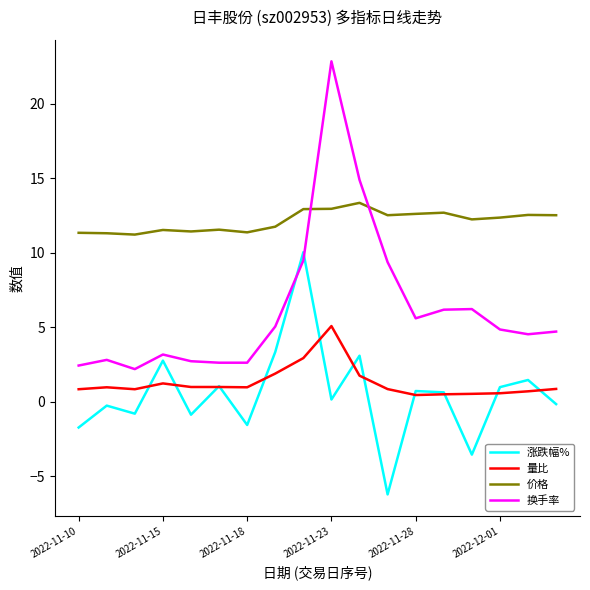

Which series has the widest spread of values?

换手率